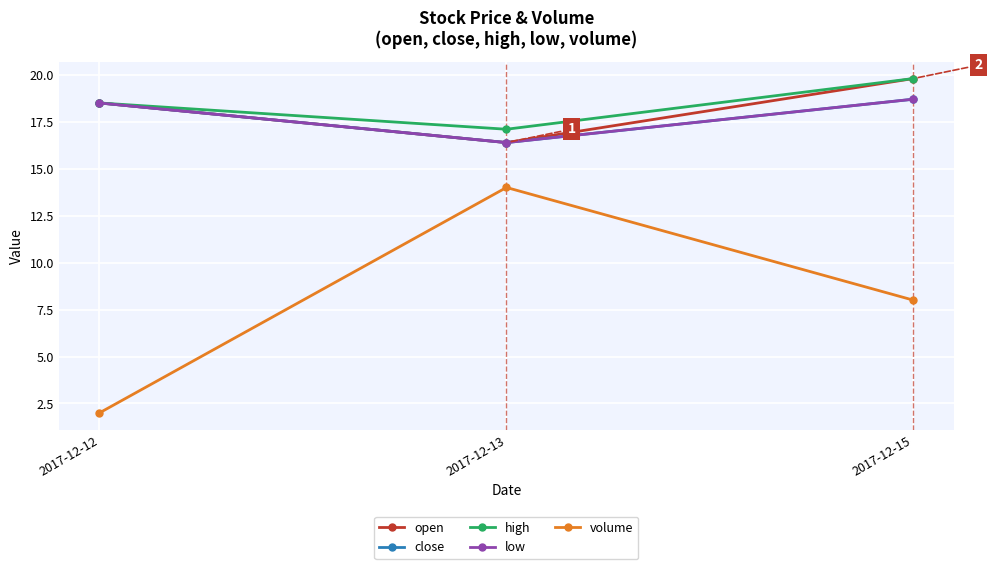

What is the spread (max minus min) of values at 2017-12-12?

16.5